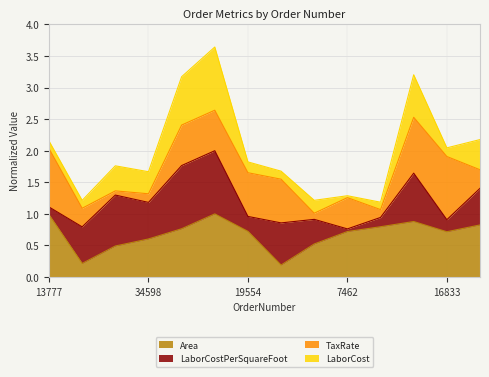

At which category does LaborCost reach its first local valley?

37801